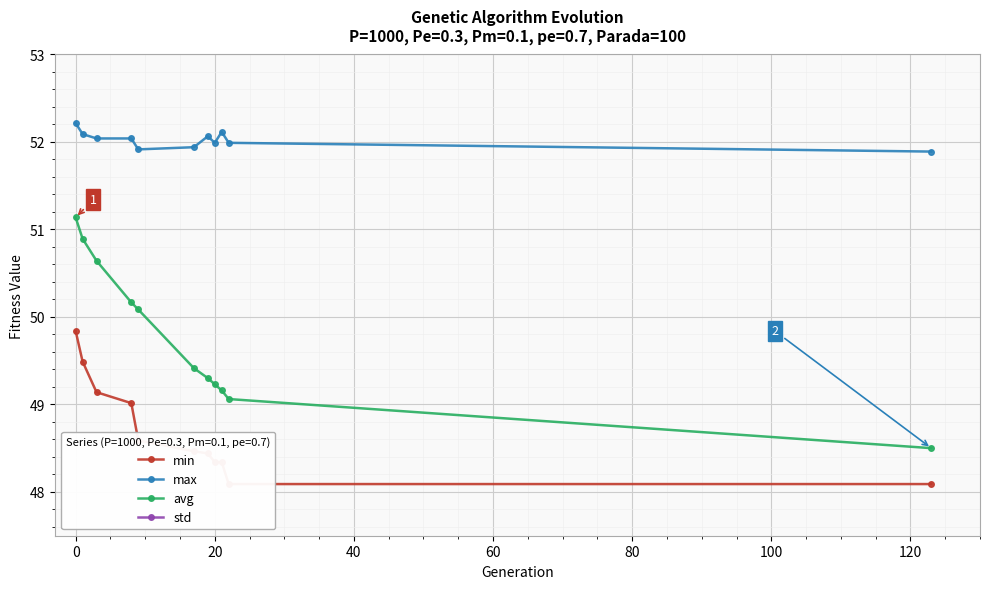

What is the approximate value of avg at 0?

51.1